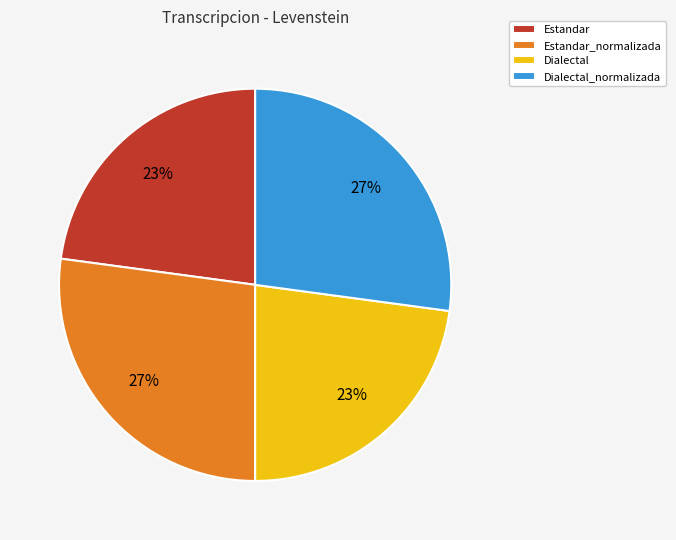

Is there a majority slice in this chart?

No